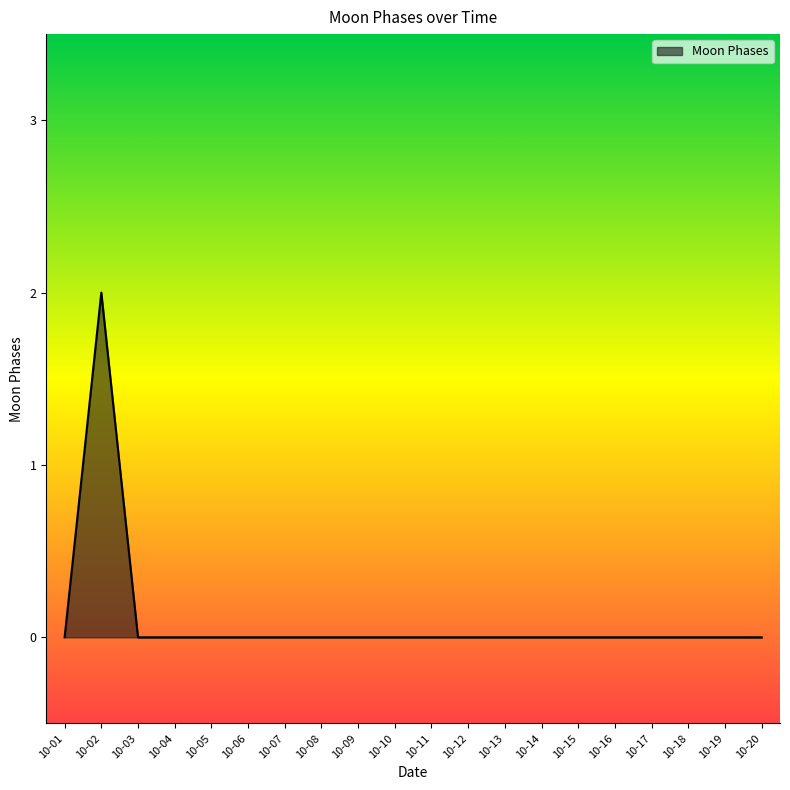

Does the chart have visible grid lines?

No